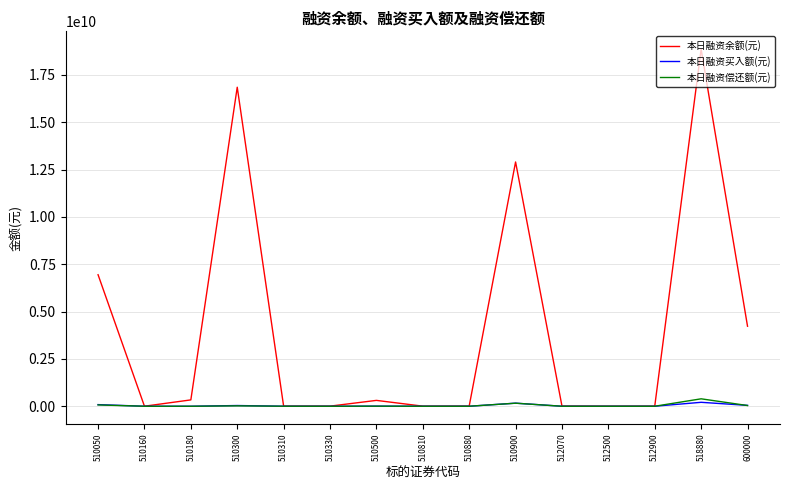

Which series has the largest total across all categories?

本日融资余额(元)